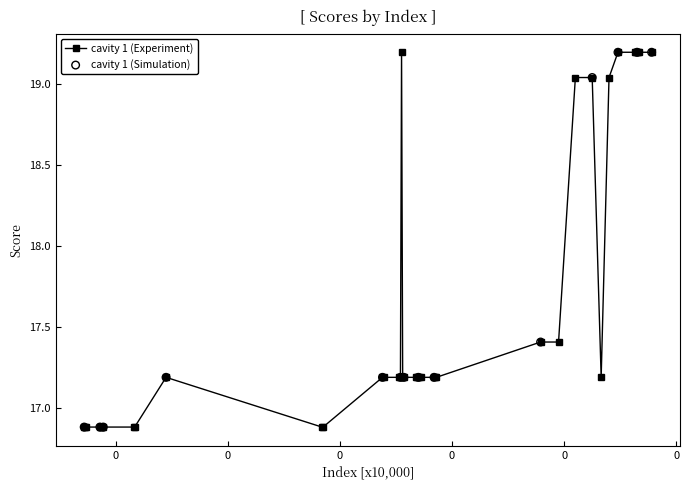

True or false: there are more than 1 points higher than both neighbors.

True